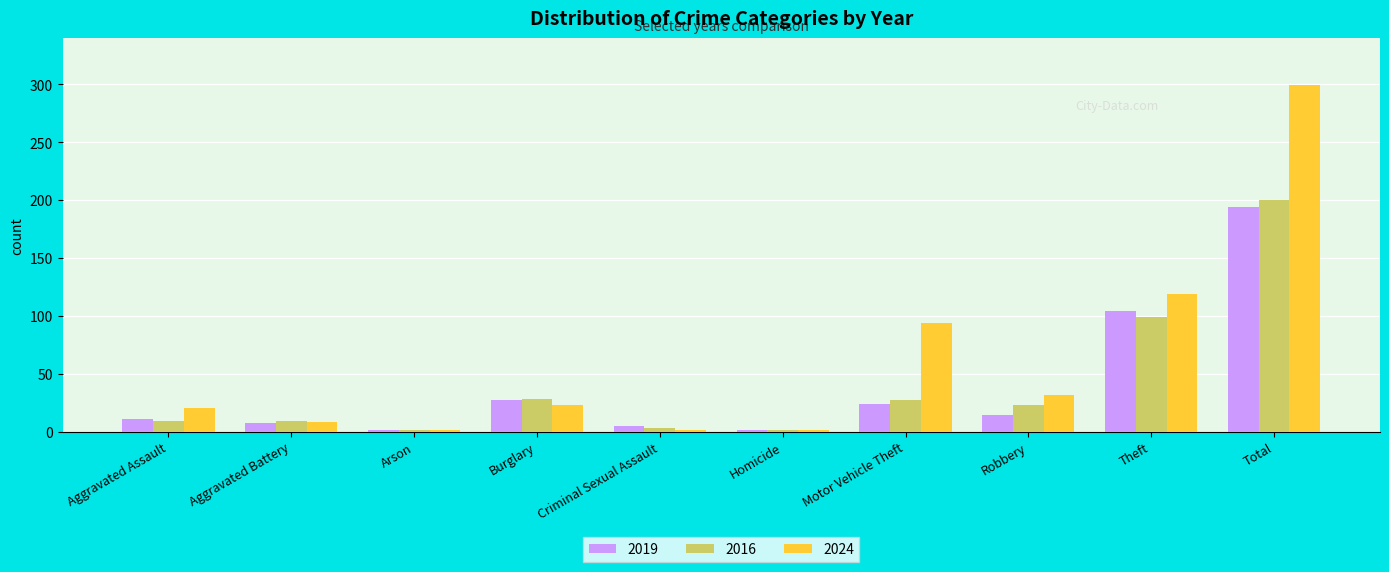

What is the difference between the 2019 values at Homicide and Robbery?

13